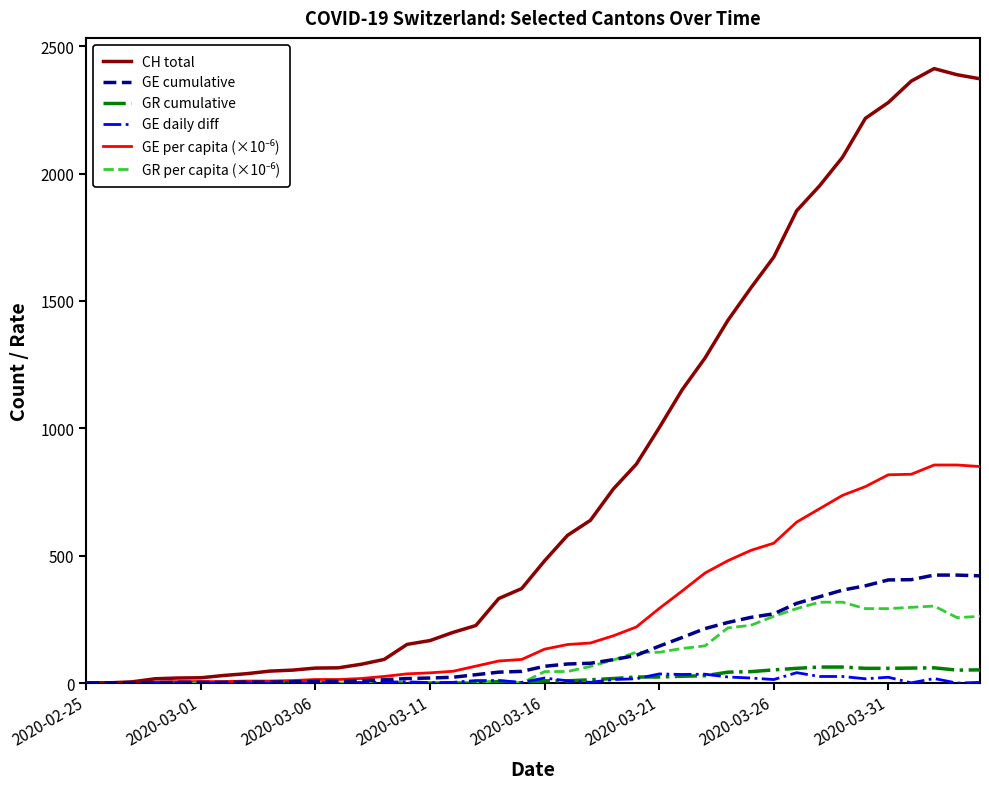

Which series has the largest range (max minus min)?

CH total